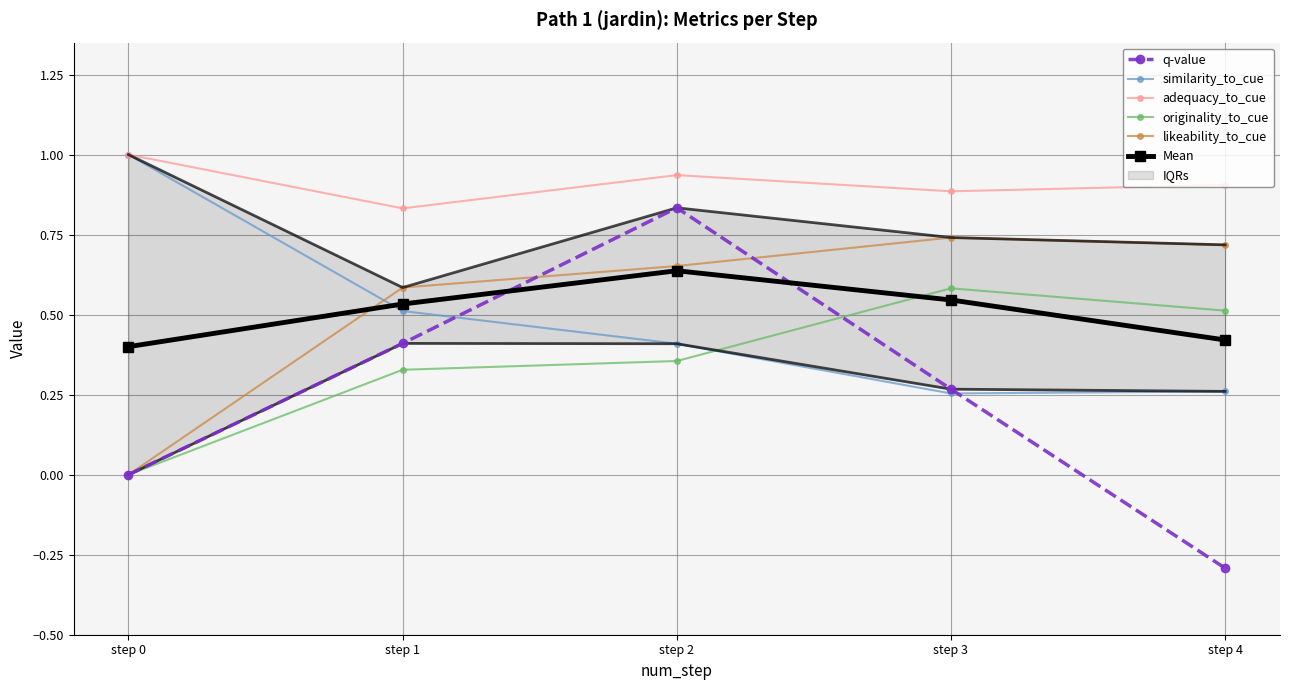

True or false: originality_to_cue and likeability_to_cue intersect in this chart.

False